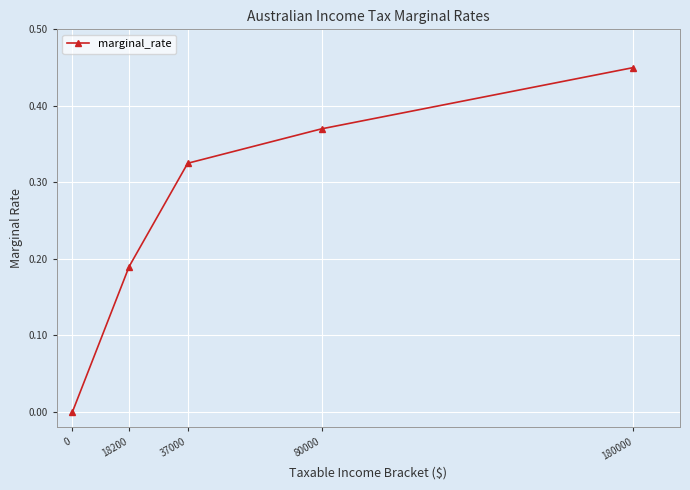

What is the sum of all values?

1.3